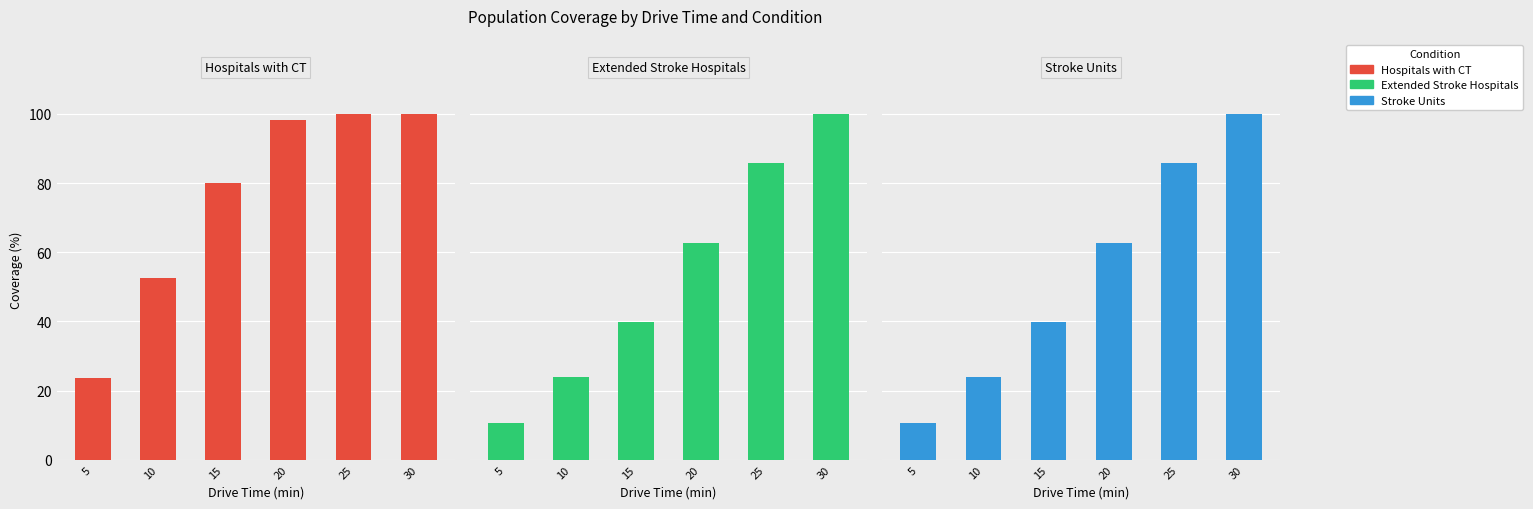

The Hospitals with CT series shows 52.5 at 10. True or false?

True